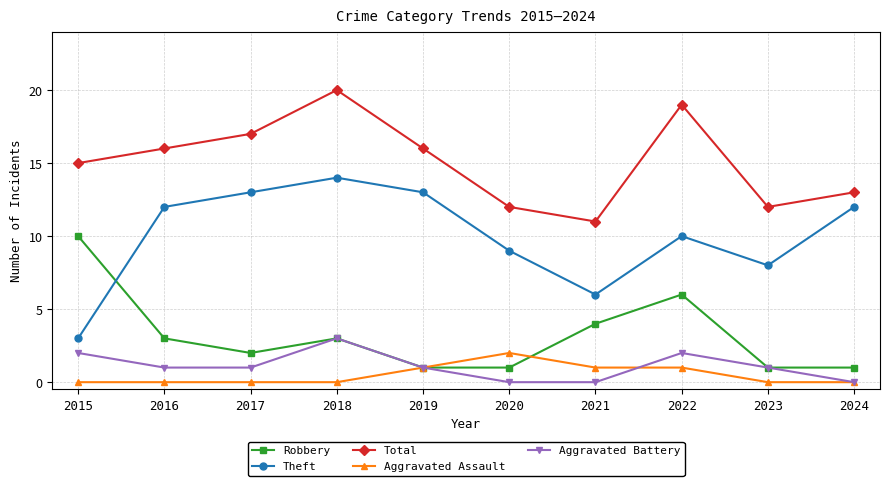

What is the difference between the maximum and minimum values in the Robbery series?

9